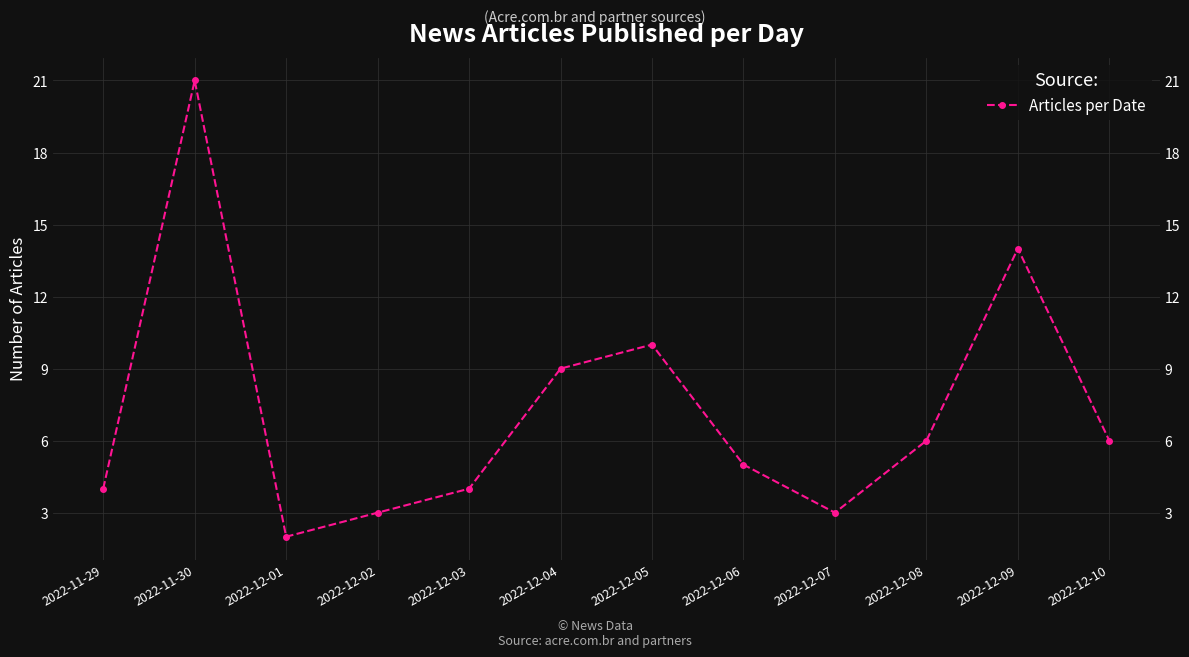

Where does the data first go above 6?

2022-11-30